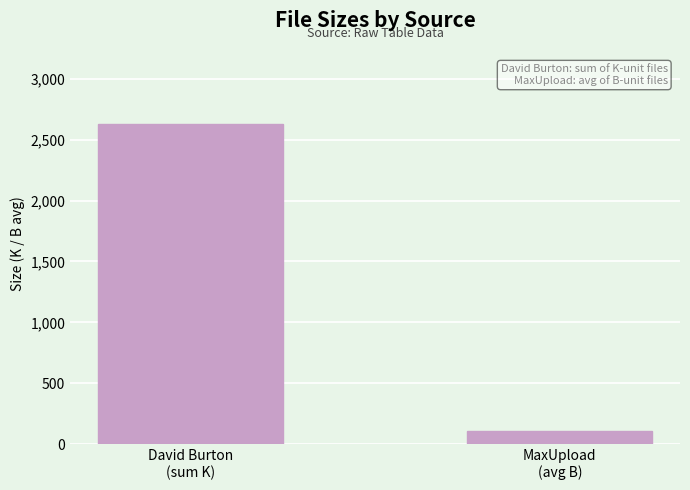

Reading left to right, list all the values displayed in this chart.

2631.2	107.3